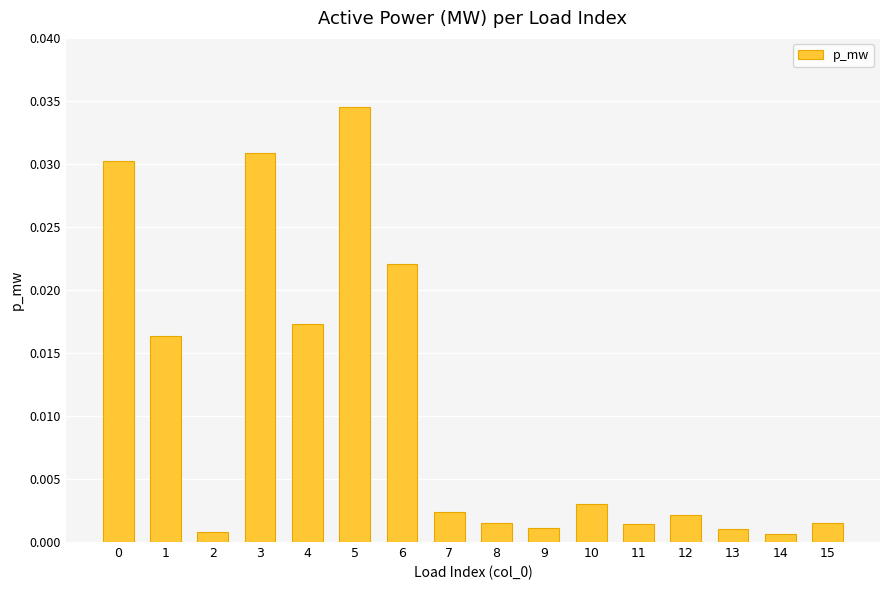

Between 3 and 6, which is larger?

3